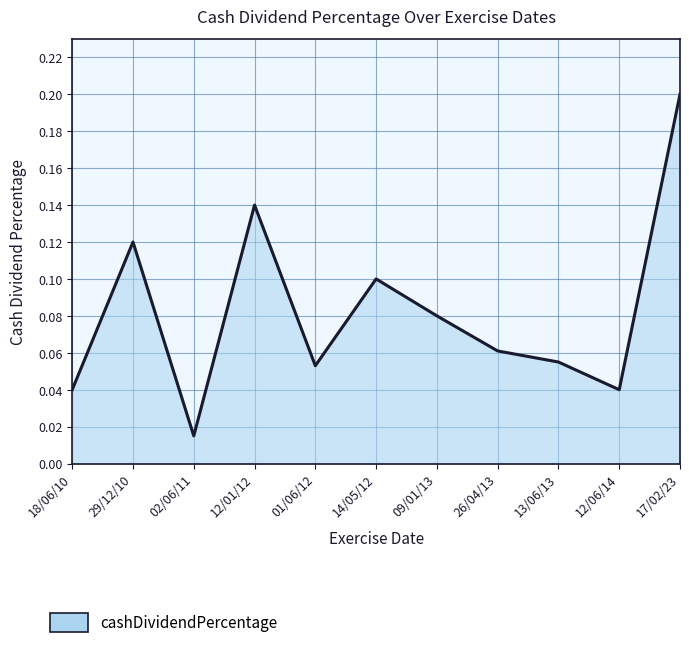

What position from the right is 18/06/10?

11